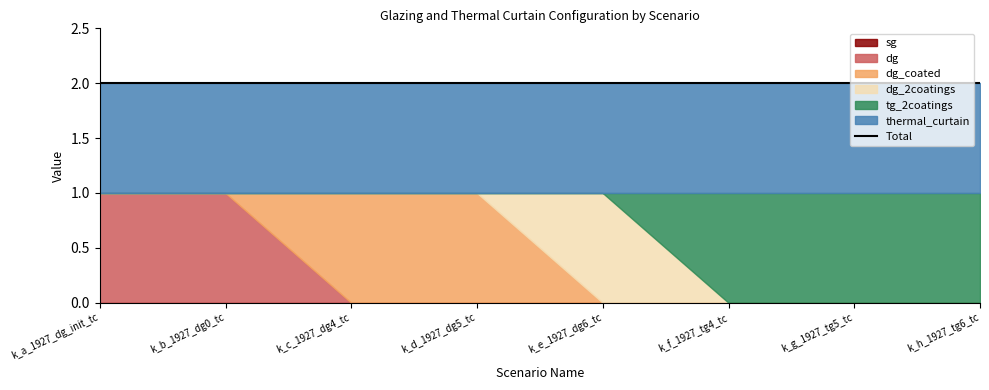

True or false: thermal_curtain and dg_coated intersect in this chart.

False